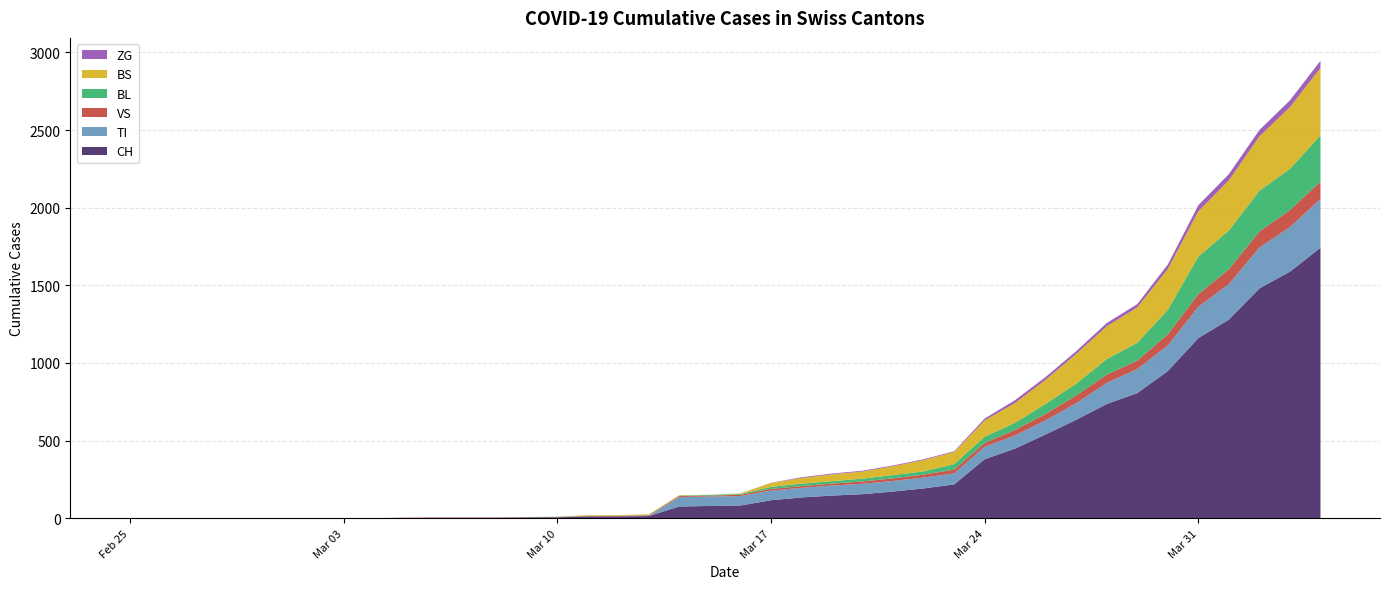

Reading left to right, what are all the values shown in this chart?

CH: 0	0	0	0	0	0	0	0	0	2	3	3	3	5	6	11	12	14	76	79	82	116	134	146	155	172	192	218	380	449	540	634	736	806	948	1160	1279	1480	1588	1742
TI: 0	0	0	0	0	0	0	0	0	0	0	0	0	0	0	0	0	0	61	61	61	62	62	65	67	68	70	71	80	85	91	107	136	155	165	202	229	263	287	314
VS: 0	0	0	0	0	0	0	0	0	2	2	2	2	2	2	3	3	5	6	6	8	11	11	12	15	17	19	24	25	35	41	50	53	54	71	81	96	104	109	112
BL: 0	0	0	0	0	0	0	0	0	0	0	0	0	1	2	2	2	2	2	5	5	13	16	16	18	21	21	35	40	46	65	76	100	115	158	242	249	262	266	298
BS: 0	0	0	0	0	0	0	0	0	0	0	0	0	0	0	4	4	4	4	0	4	25	36	44	46	57	73	78	105	128	155	191	211	228	263	292	323	350	397	434
ZG: 0	0	0	0	0	0	0	0	0	0	0	0	0	0	0	0	0	0	0	0	0	1	5	5	5	5	5	5	12	18	18	18	21	21	29	39	40	41	44	46